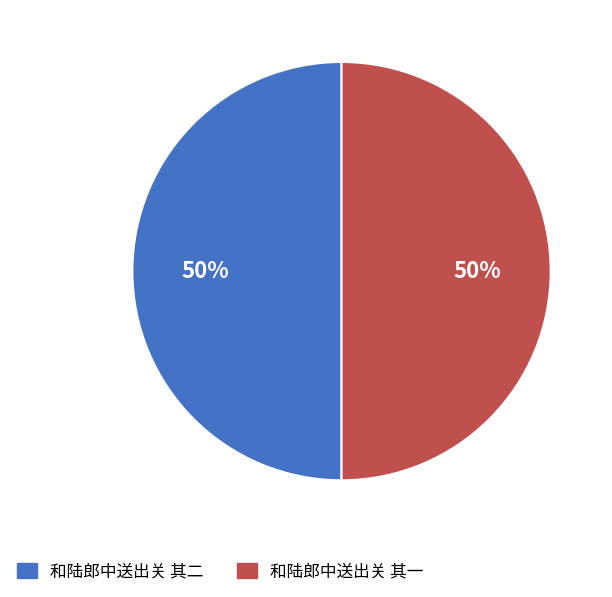

Is it true that 和陆郎中送出关 其二 is 37% of the pie?

False